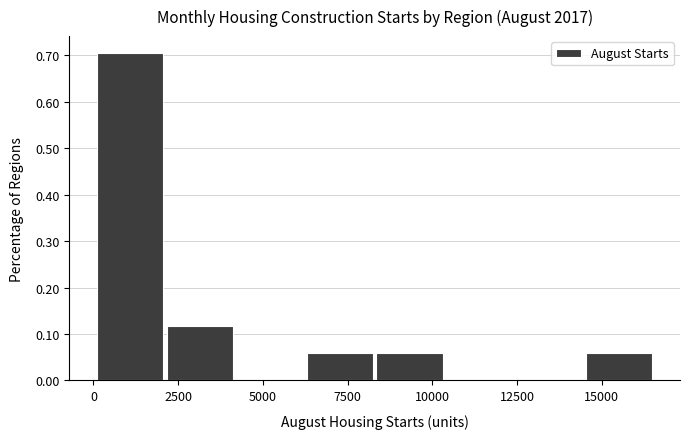

Reading left to right, list every bar in this chart as the range it spans on the x-axis followed by its height. Neither the bar edges nor the heights are printed on the chart, so give them approximately, as read against the axes.

0 to 2000: 0.71
2000 to 4000: 0.12
4000 to 6000: 0
6000 to 8500: 0.06
8500 to 10500: 0.06
10500 to 12500: 0
12500 to 14500: 0
14500 to 16500: 0.06